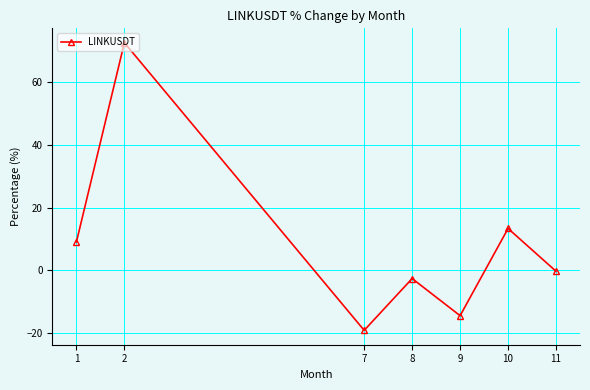

What is the greatest value displayed?

72.6